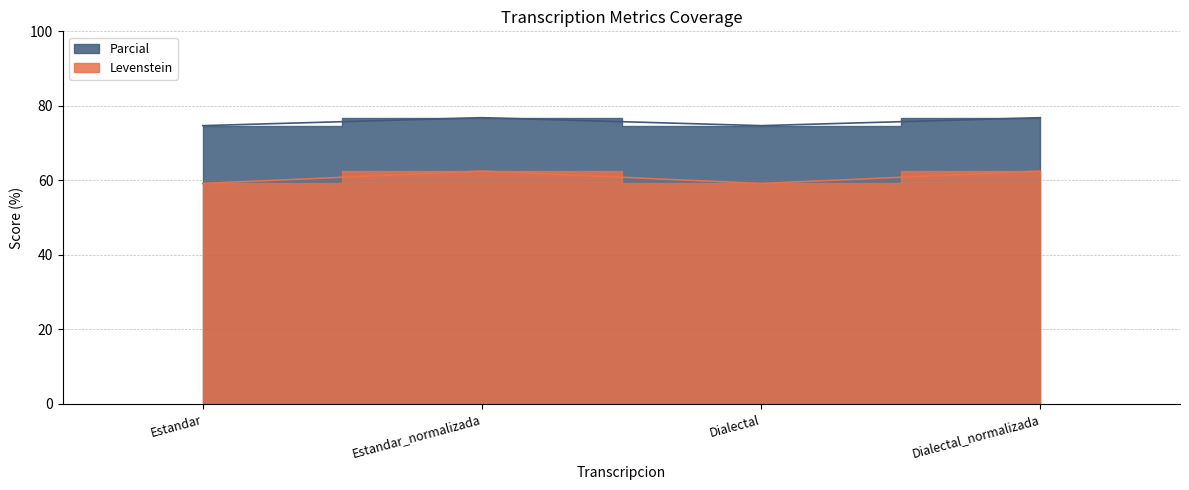

Which series has the largest range (max minus min)?

Parcial